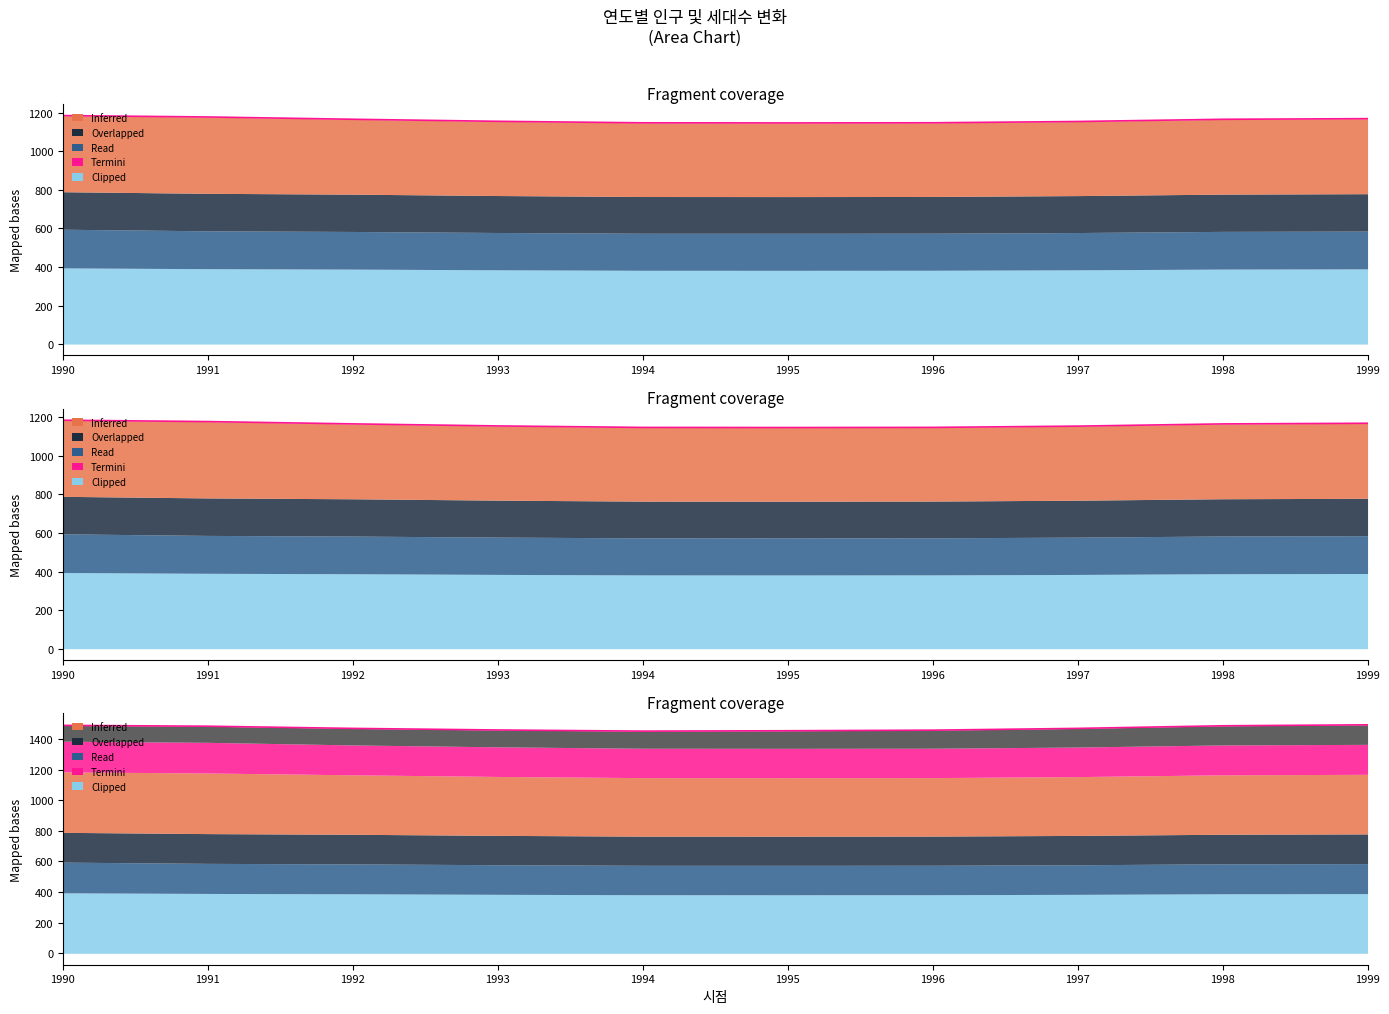

What is the average value?

1471.3